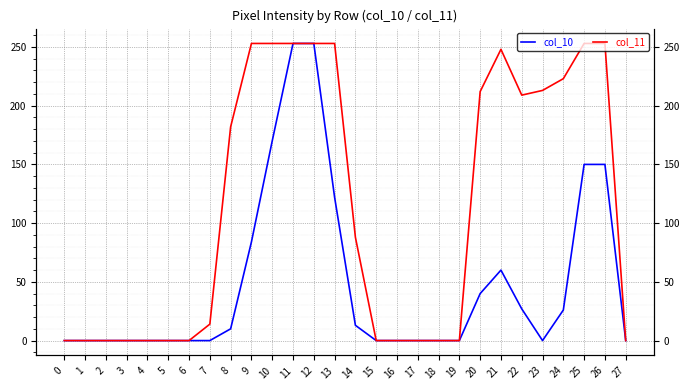

Which series has the widest spread of values?

col_10